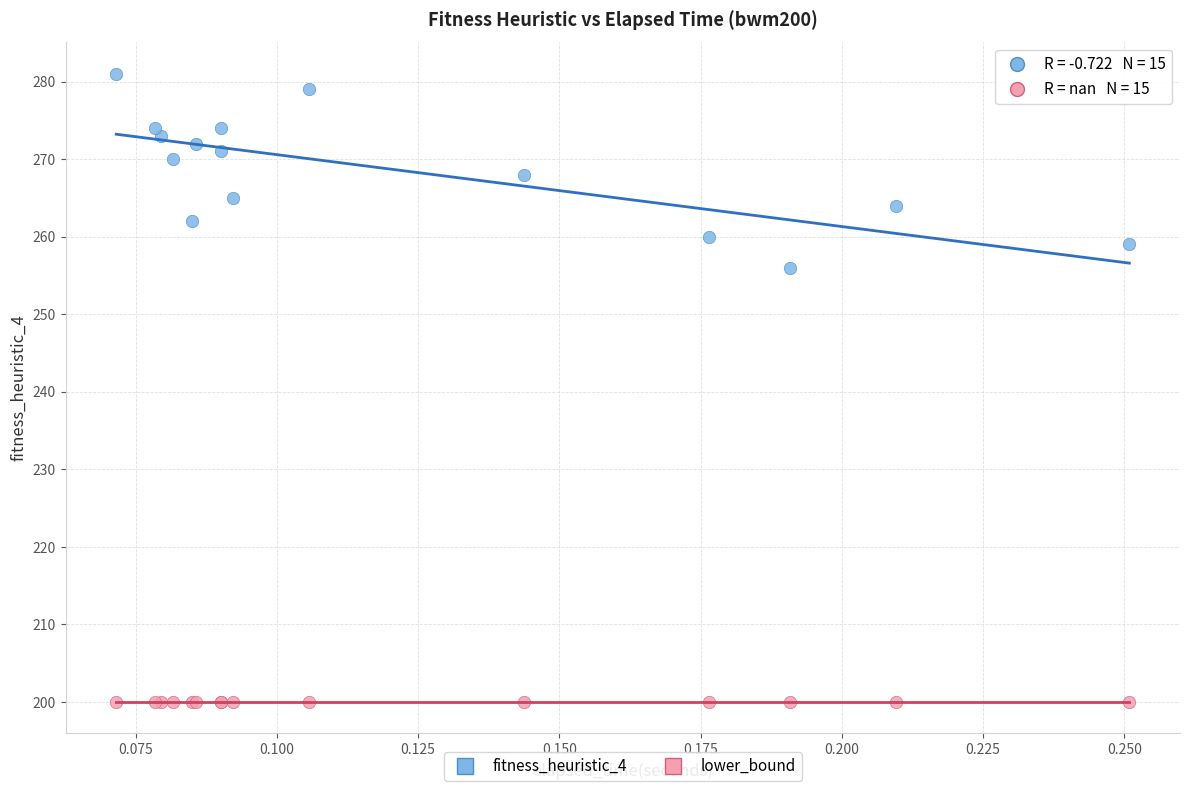

Which series contains the highest Y value?

fitness_heuristic_4